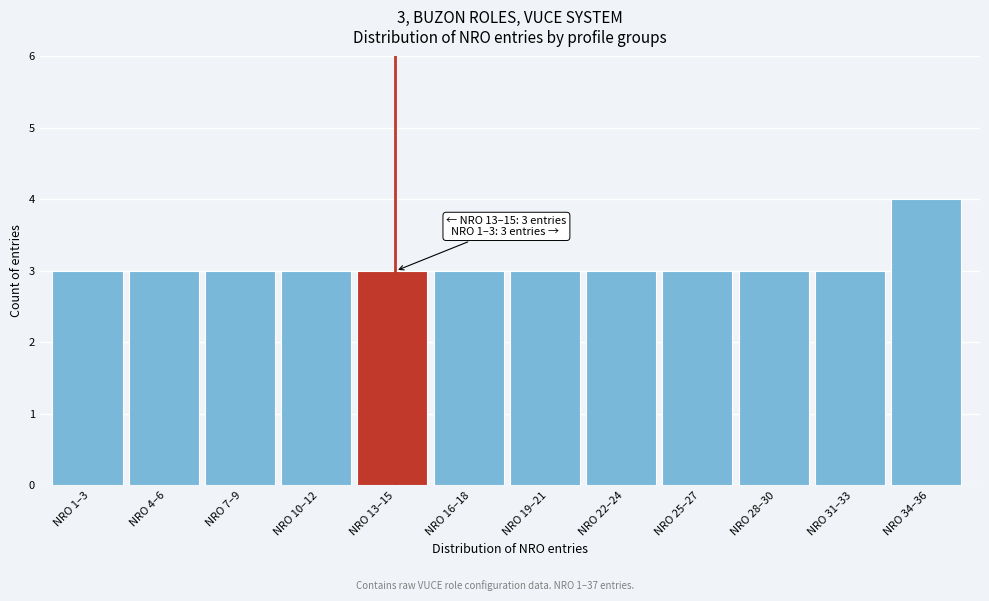

Reading right to left, transcribe all the data shown in this chart.

NRO 34–36=4	NRO 31–33=3	NRO 28–30=3	NRO 25–27=3	NRO 22–24=3	NRO 19–21=3	NRO 16–18=3	NRO 13–15=3	NRO 10–12=3	NRO 7–9=3	NRO 4–6=3	NRO 1–3=3